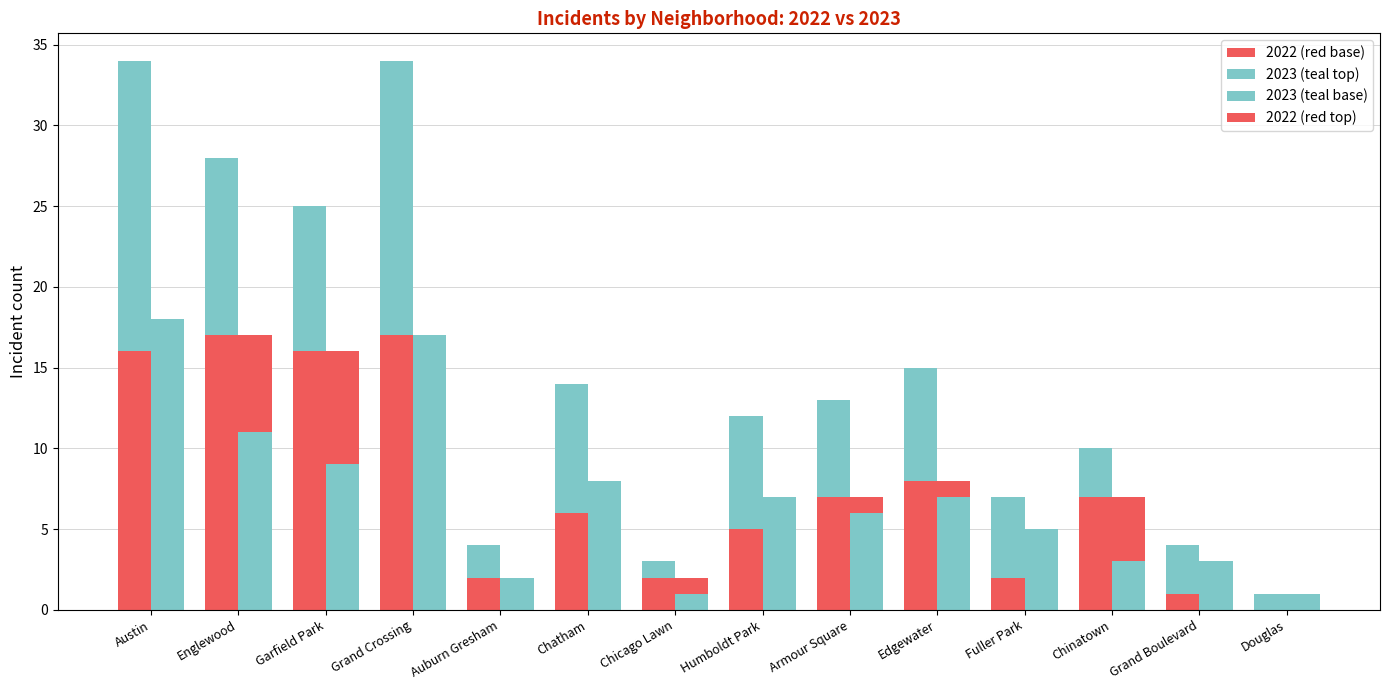

How many positive values does the 2022 (red base) series have?

13